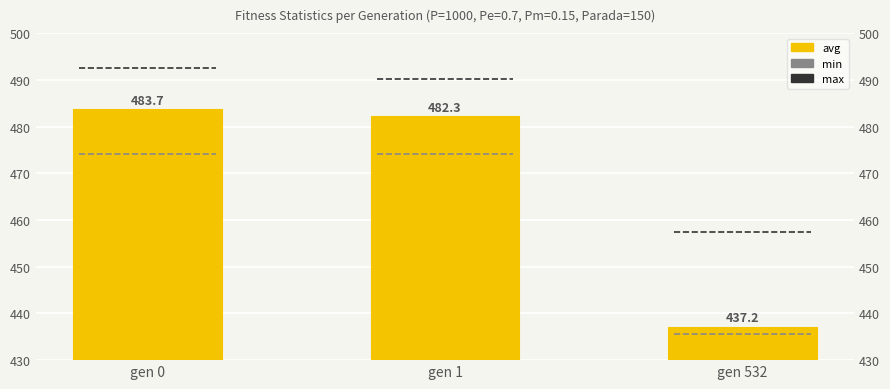

How many bars are there in total?

3